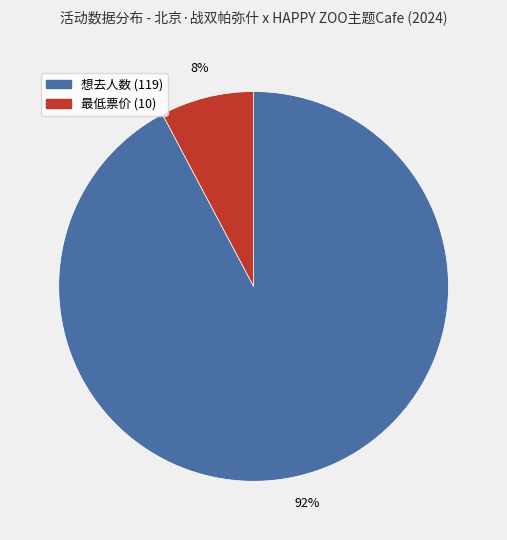

Is there any slice that represents more than half of the pie?

Yes